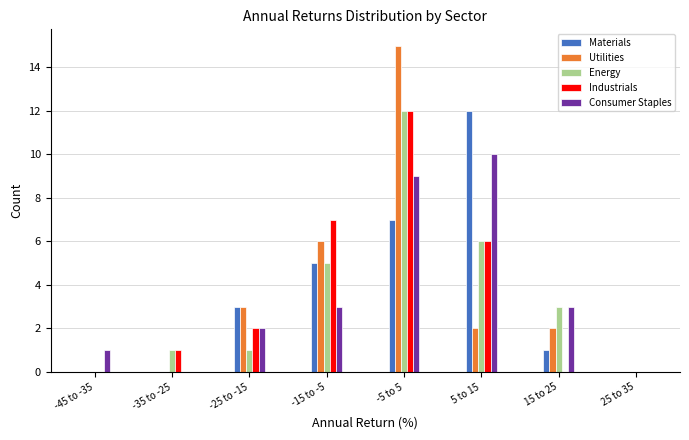

The value of Industrials at 5 to 15 is 6. True or false?

True